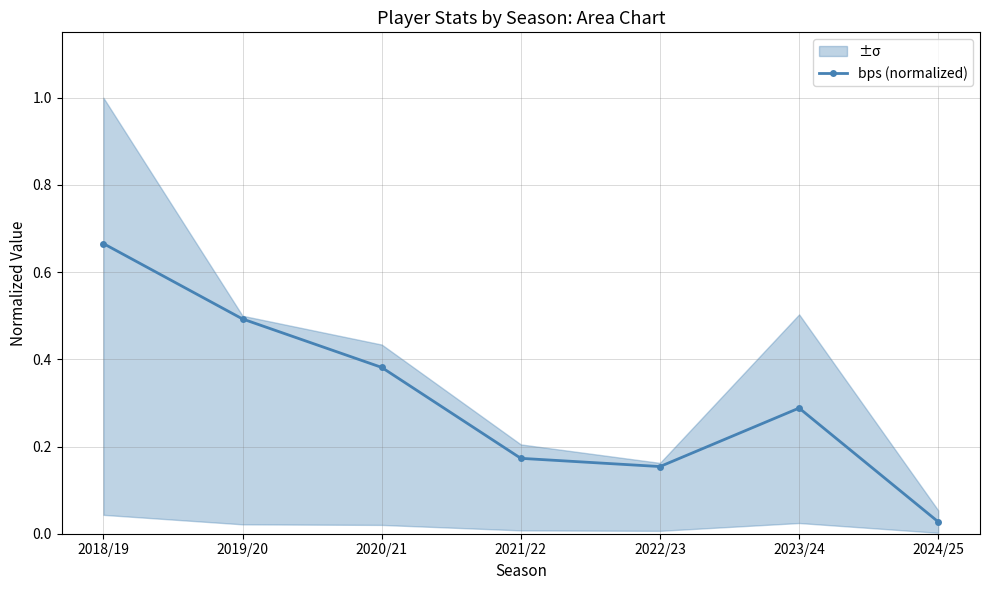

Reading left to right, transcribe all the data shown in this chart.

0.7	0.5	0.4	0.2	0.2	0.3	0.0